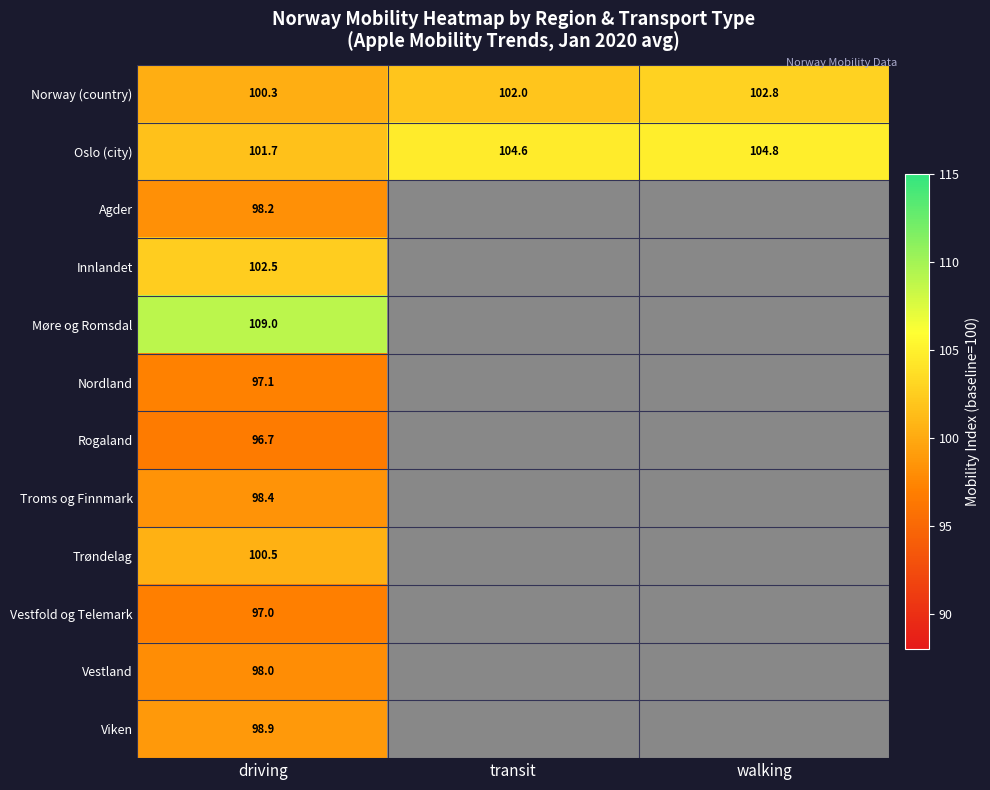

Which category has the lowest value across all series?

driving